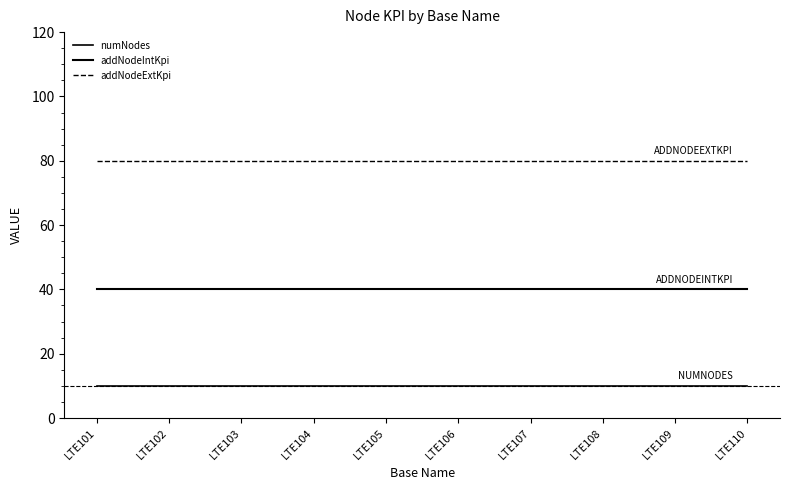

The value of addNodeExtKpi at LTE104 is 113. True or false?

False